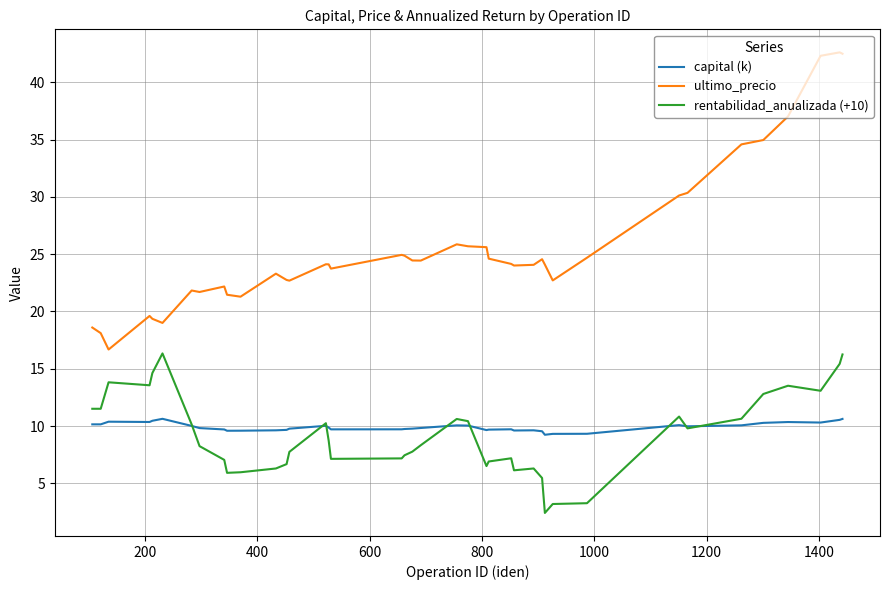

True or false: ultimo_precio and rentabilidad_anualizada (+10) intersect in this chart.

False